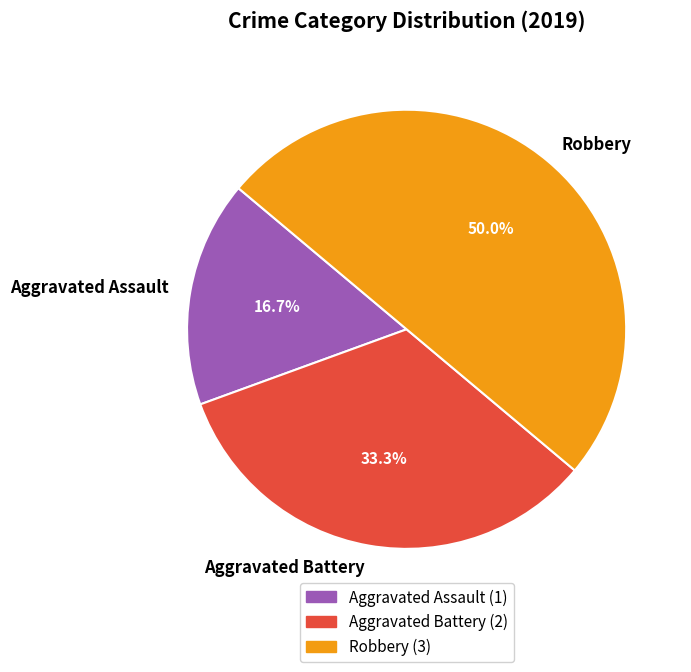

Which category has the smallest portion of the pie?

Aggravated Assault